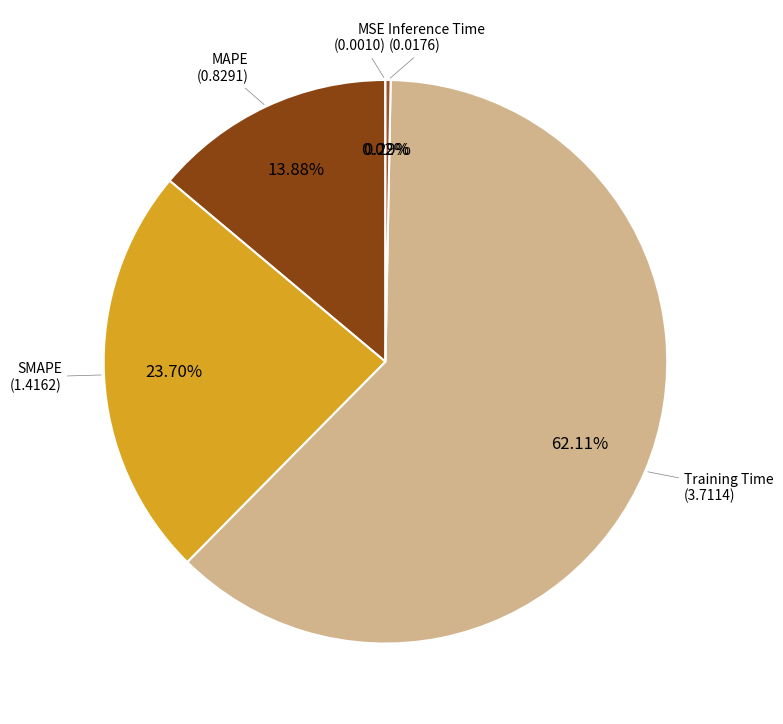

Is there a majority slice in this chart?

Yes